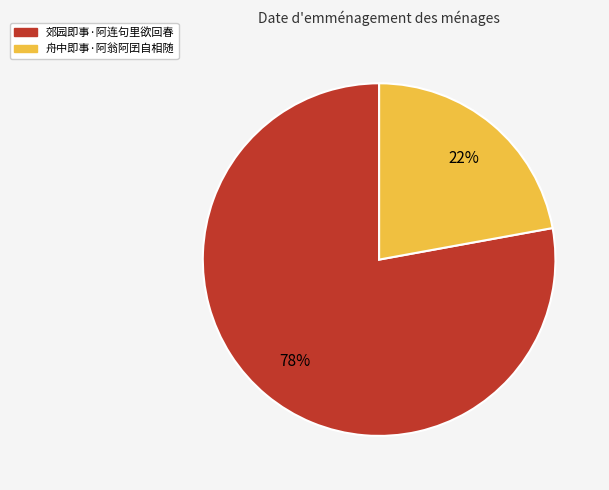

Combined, do 舟中即事·阿翁阿囝自相随 and 郊园即事·阿连句里欲回春 account for over 50%?

Yes